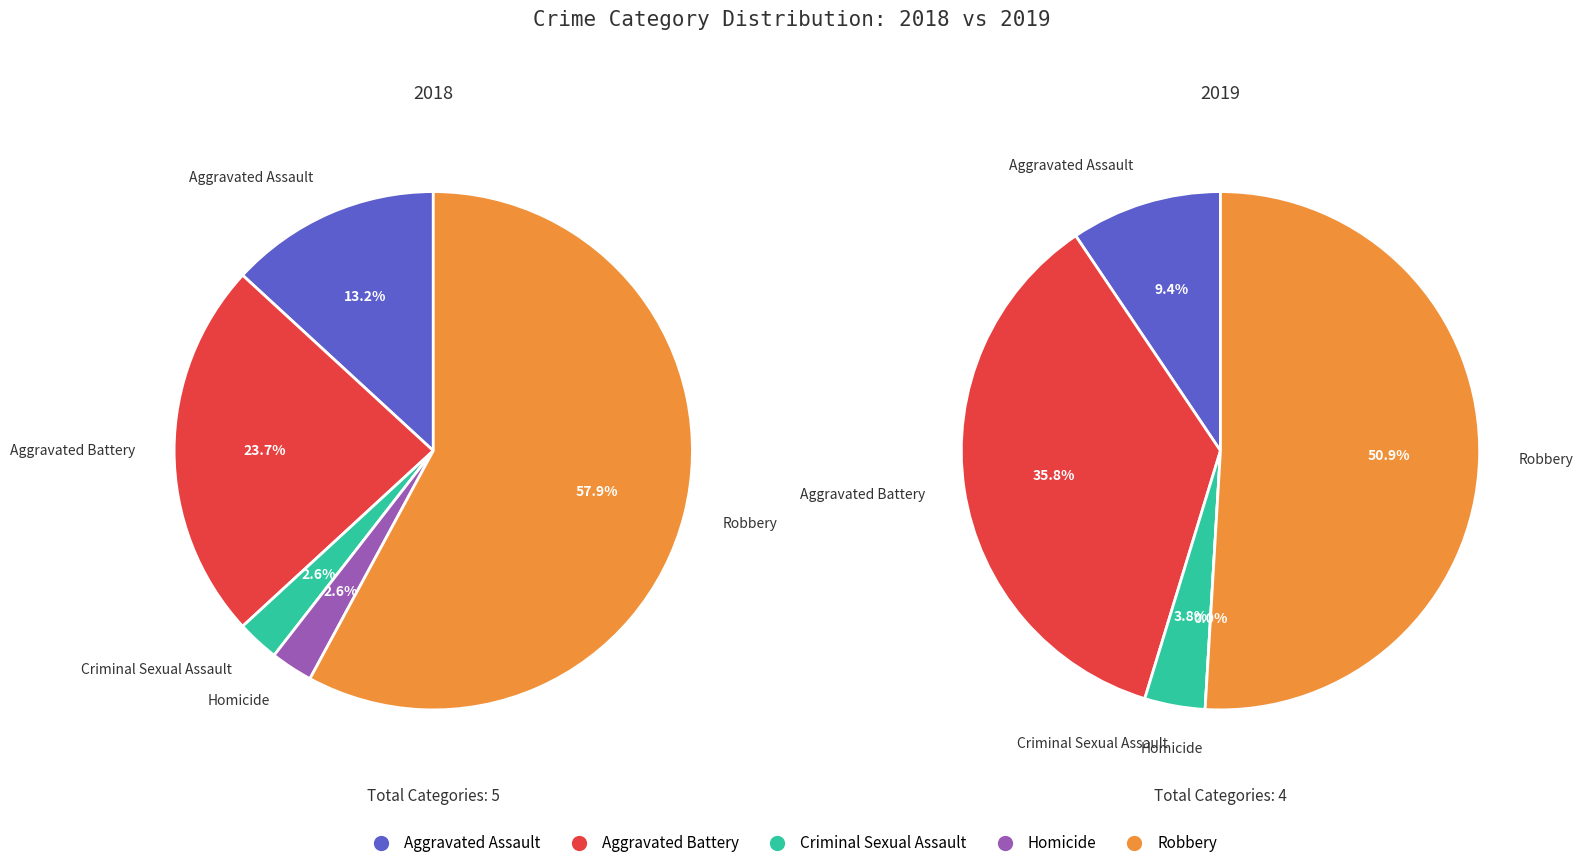

The values_2019 slice represents 47% of the pie. True or false?

False